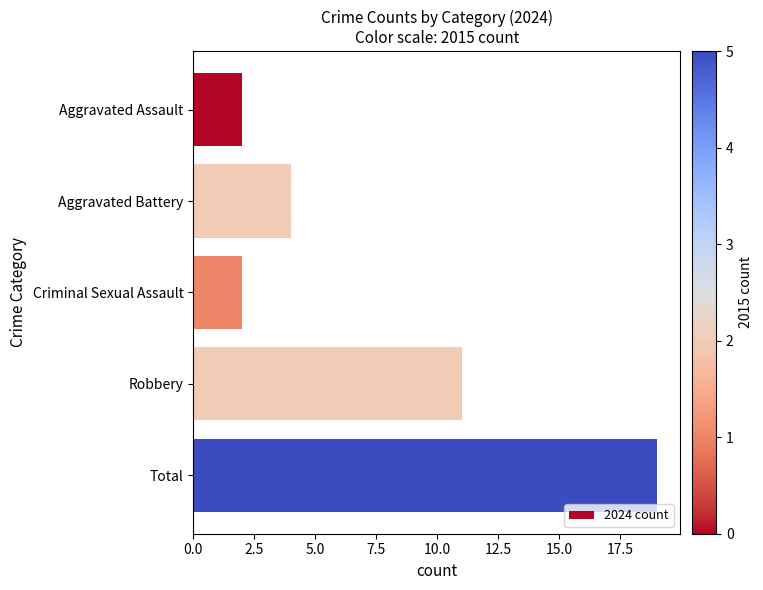

Reading top to bottom, what are all the values shown in this chart?

2	4	2	11	19